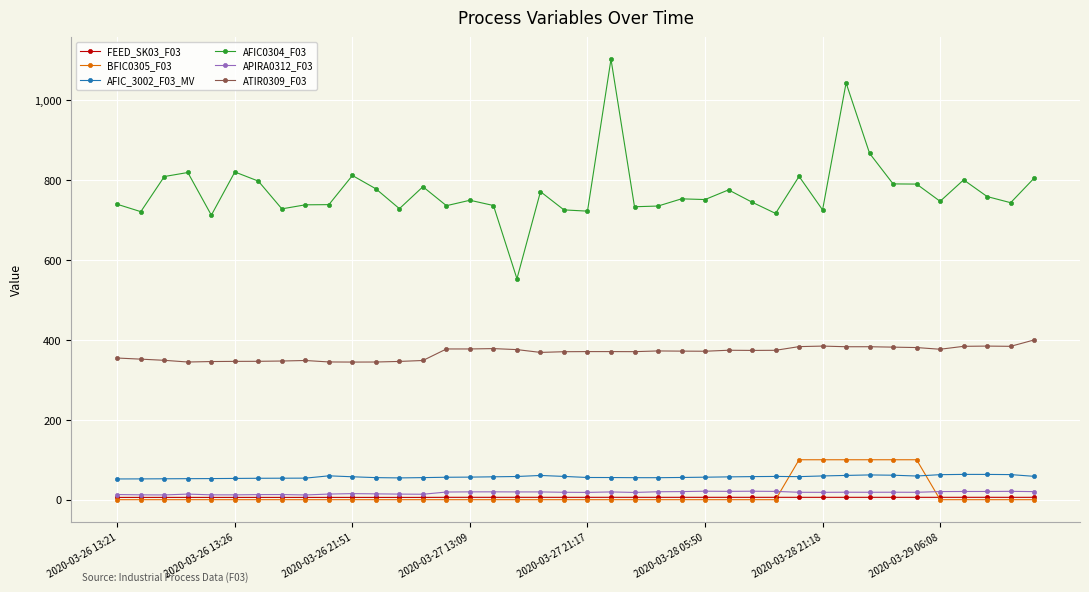

What is the value of the AFIC_3002_F03_MV point at the 34th from the left?

61.3